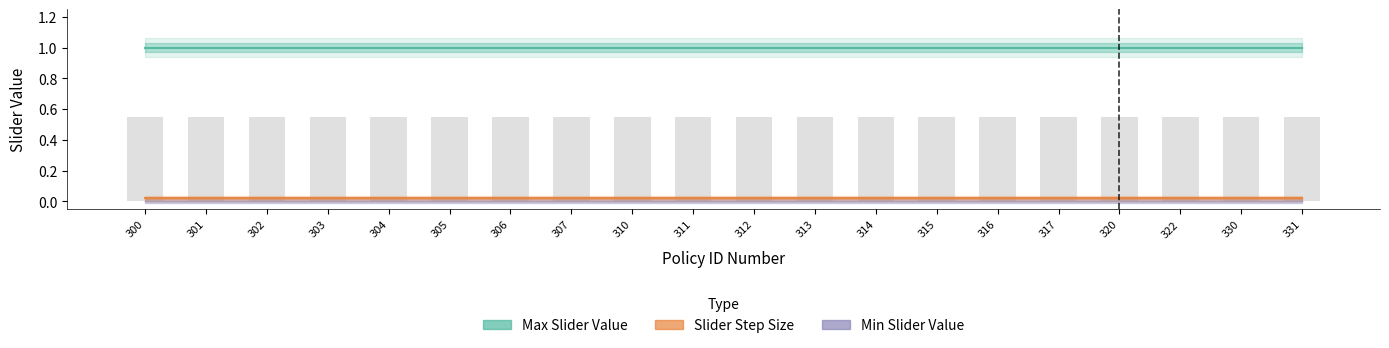

True or false: Min Slider Value has a value of 0.0 at 330.

True